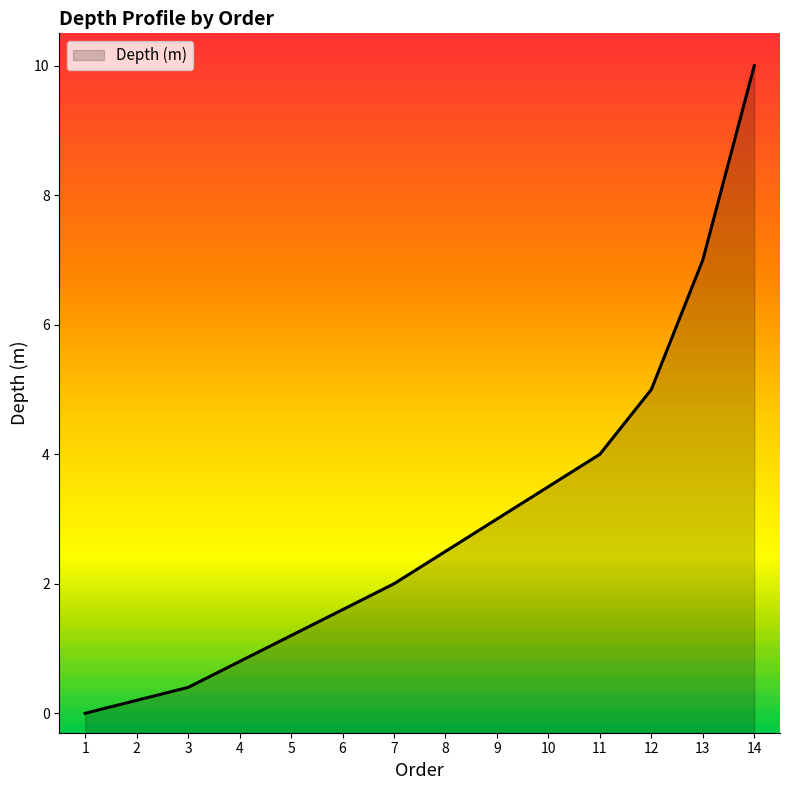

What is the difference between the maximum and minimum values?

10.0